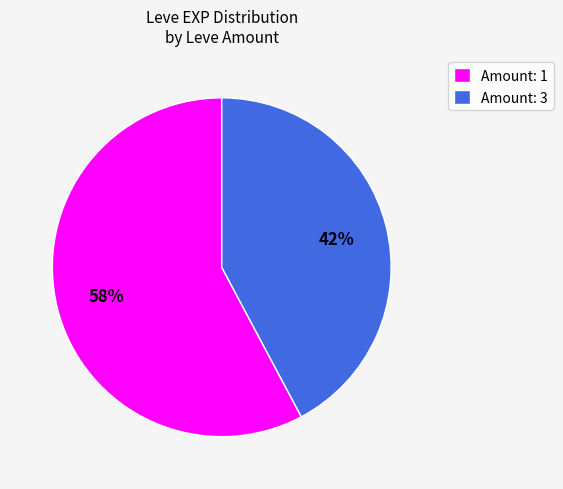

The Amount: 3 slice represents 42% of the pie. True or false?

True